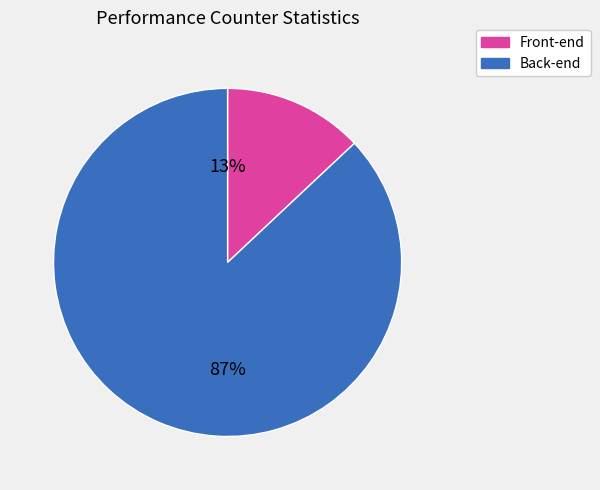

To the nearest percent, what portion does Back-end represent?

87%